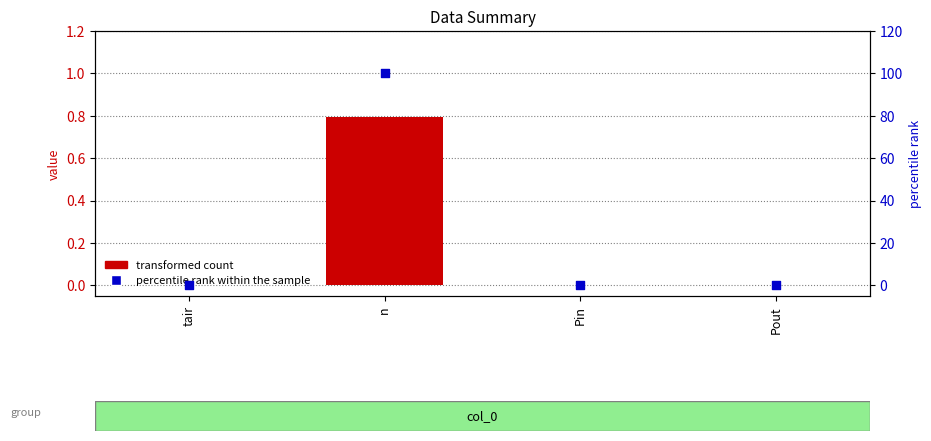

Which series has the largest Y range (max minus min)?

percentile rank within the sample